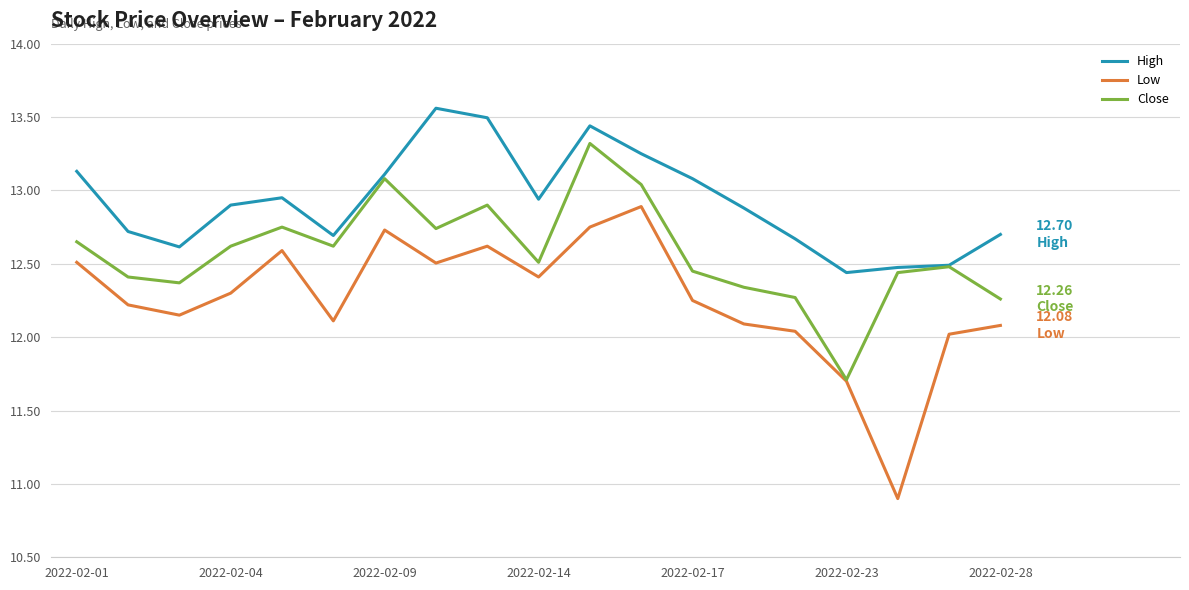

In Close, how many points are higher than both neighbors (excluding endpoints)?

5